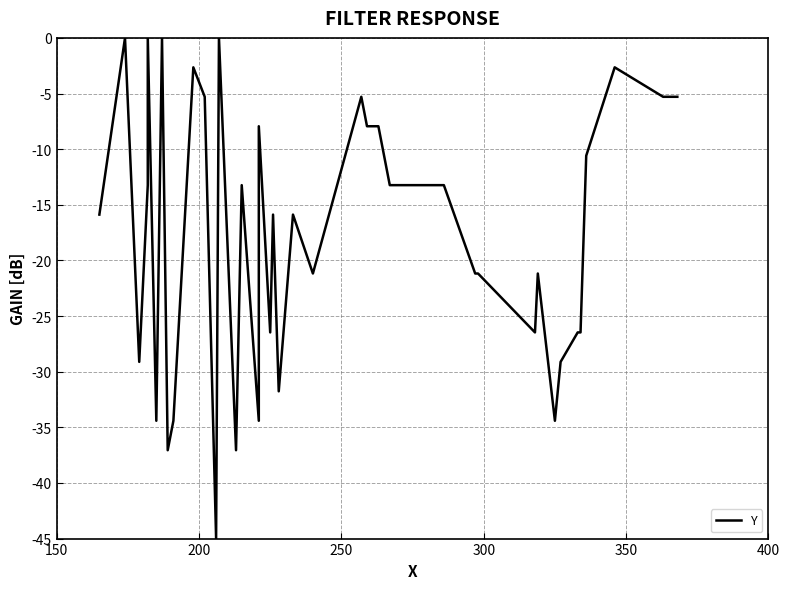

Does the chart have visible grid lines?

Yes